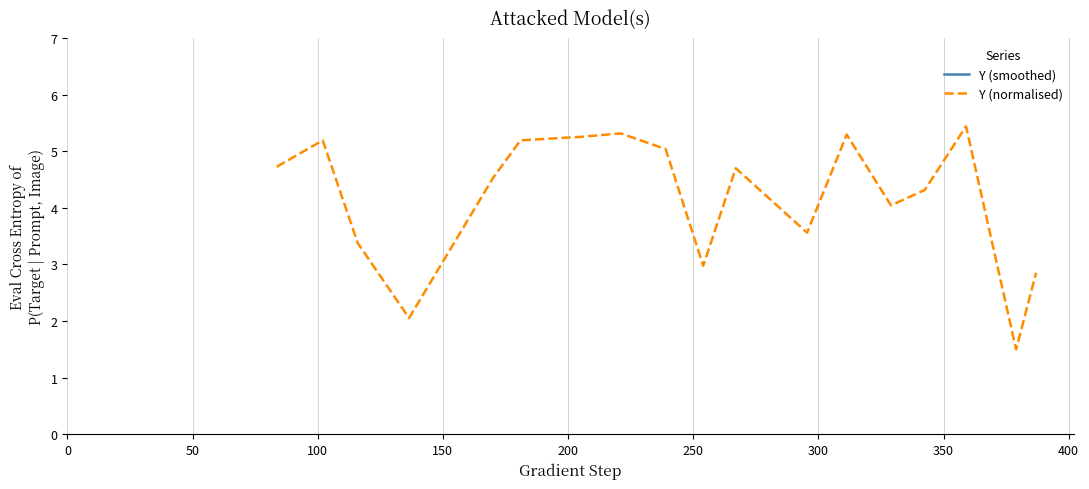

True or false: Y (smoothed) and Y (normalised) intersect in this chart.

False